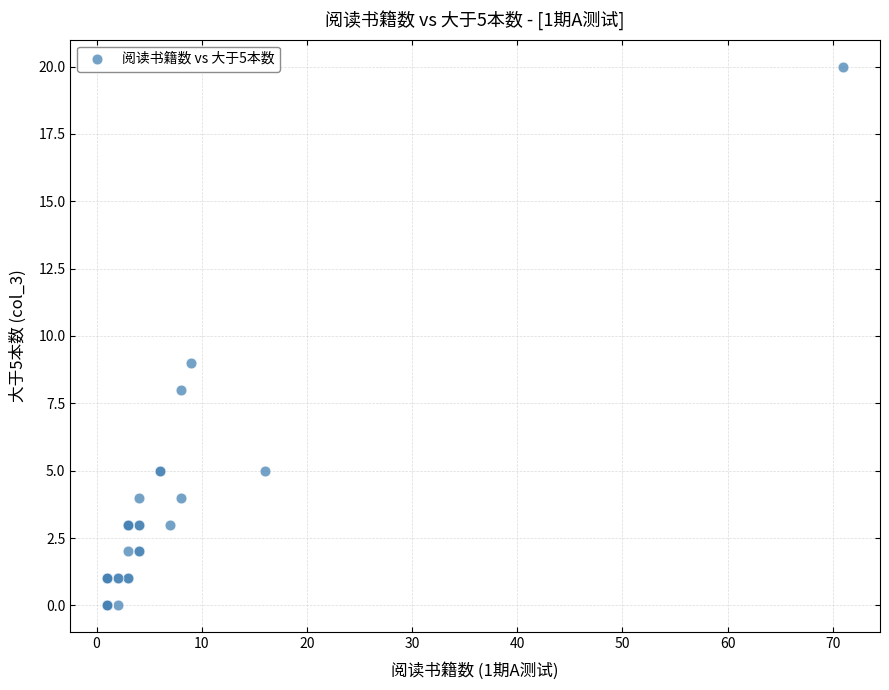

What Y value in the scatter plot is closest to 10?

9